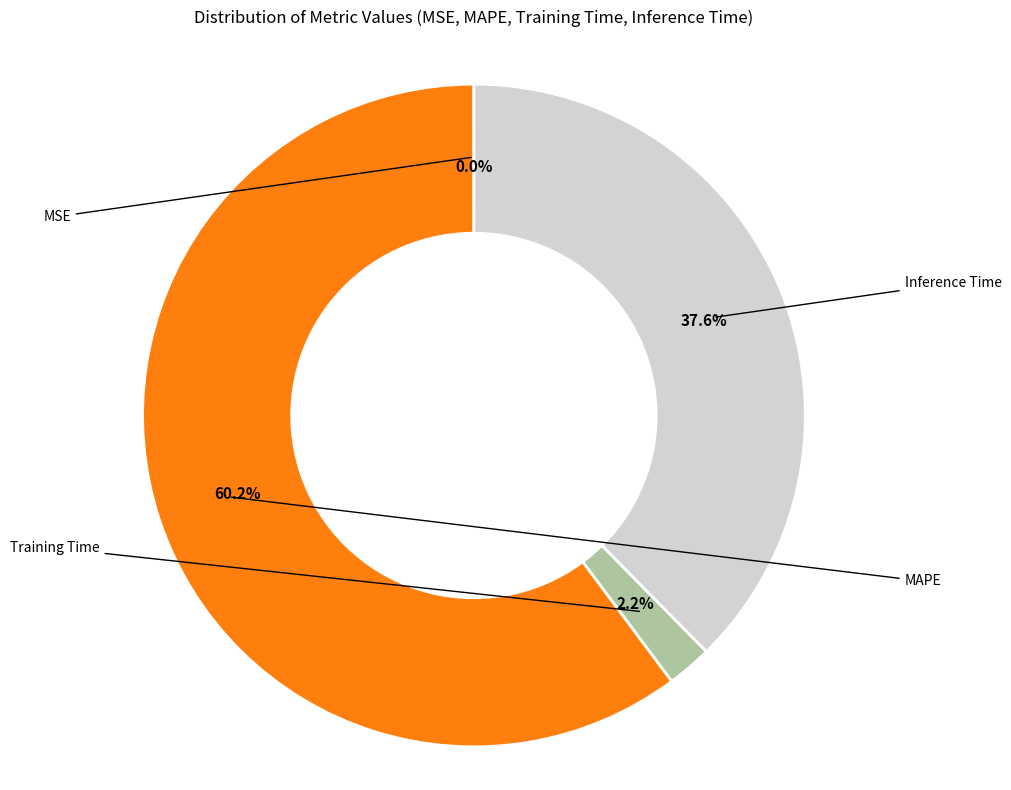

Does any single category account for the majority?

Yes